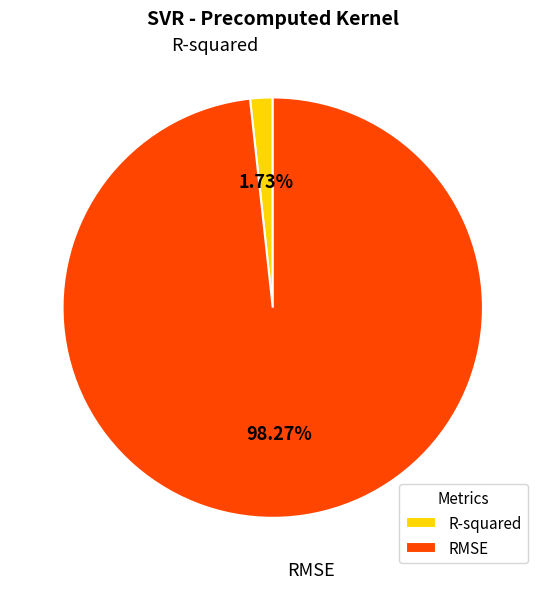

How many slices are in this pie chart?

2